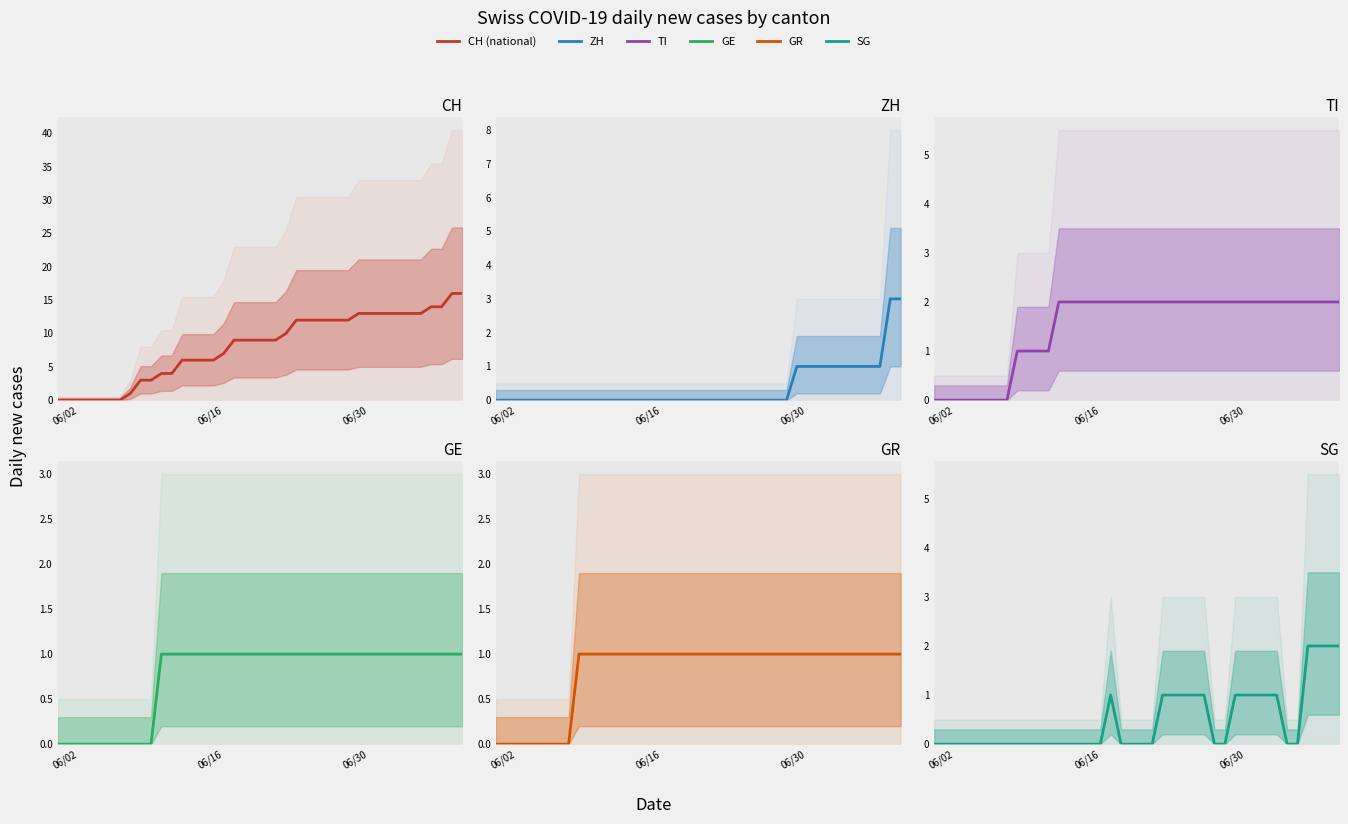

Is this an area chart (filled region under the line)?

No